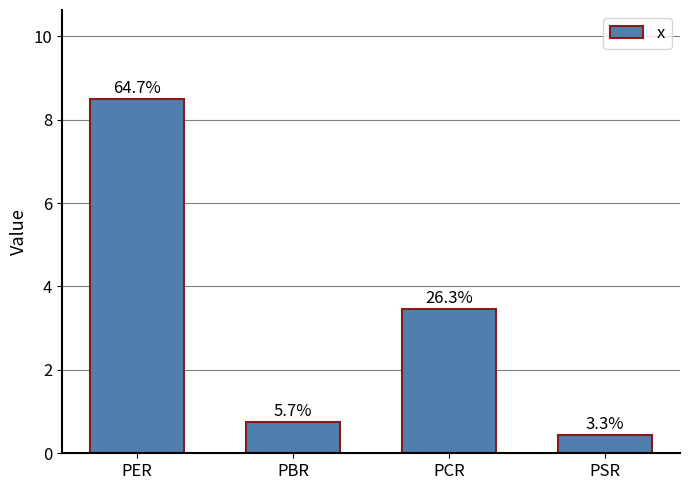

Reading left to right, transcribe all the data shown in this chart.

8.5	0.8	3.5	0.4